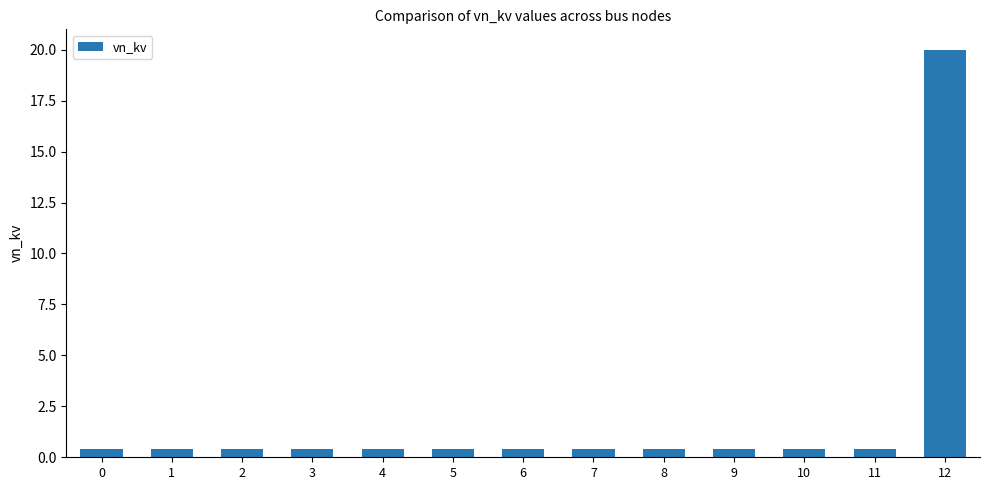

What is the minimum value shown in the chart?

0.4